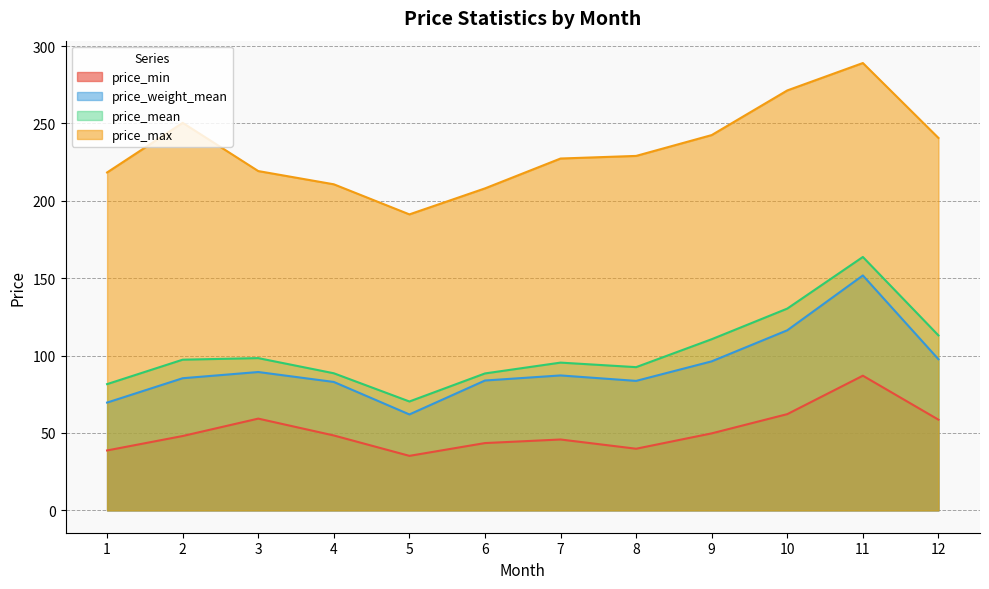

Is it true that price_mean equals 88.6 at 4?

True